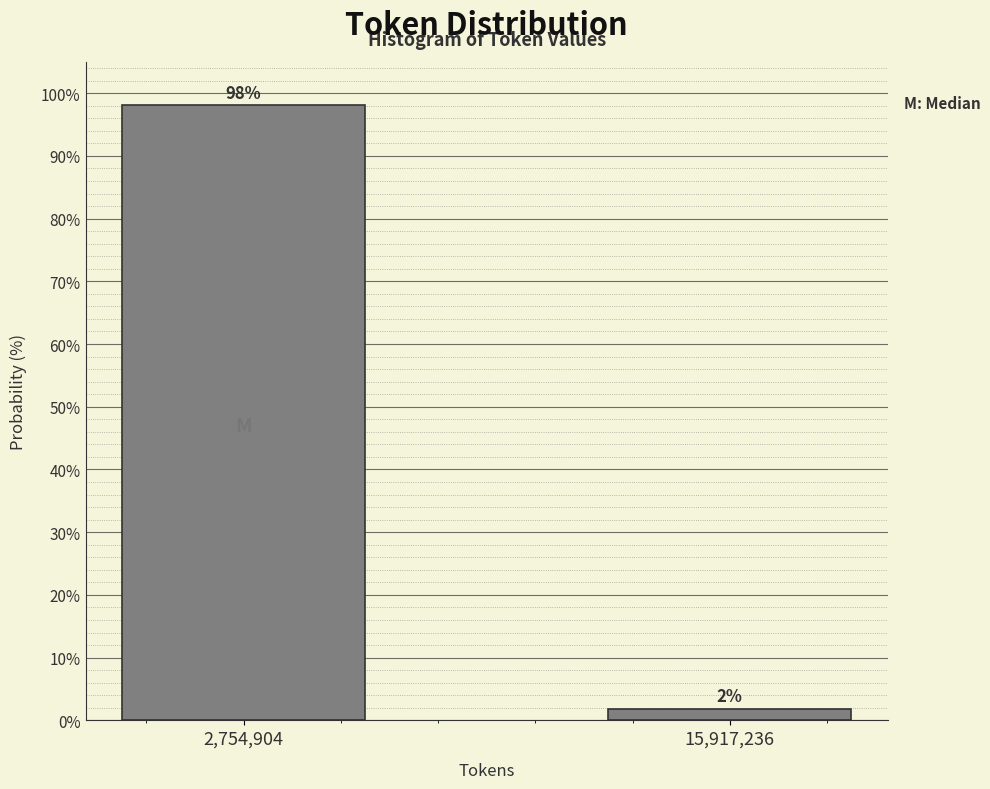

Between 2,754,904 and 15,917,236, which is larger?

2,754,904